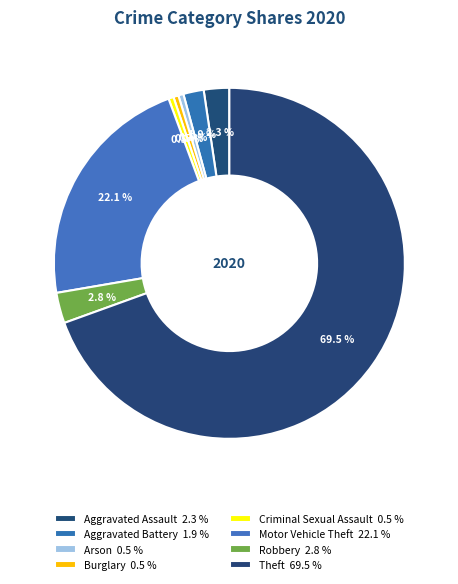

Which category has the biggest portion of the pie?

Theft